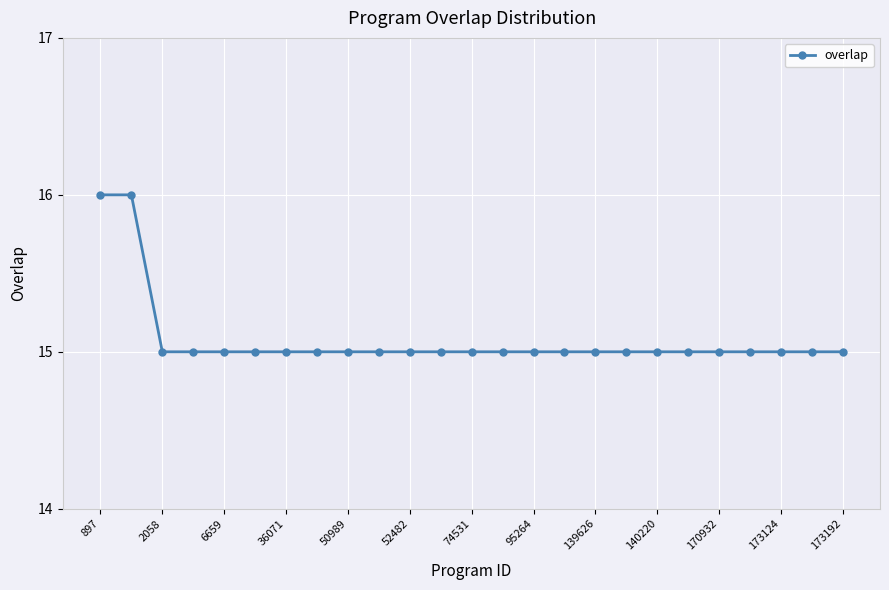

What is the value of the 23rd point from the left?

15